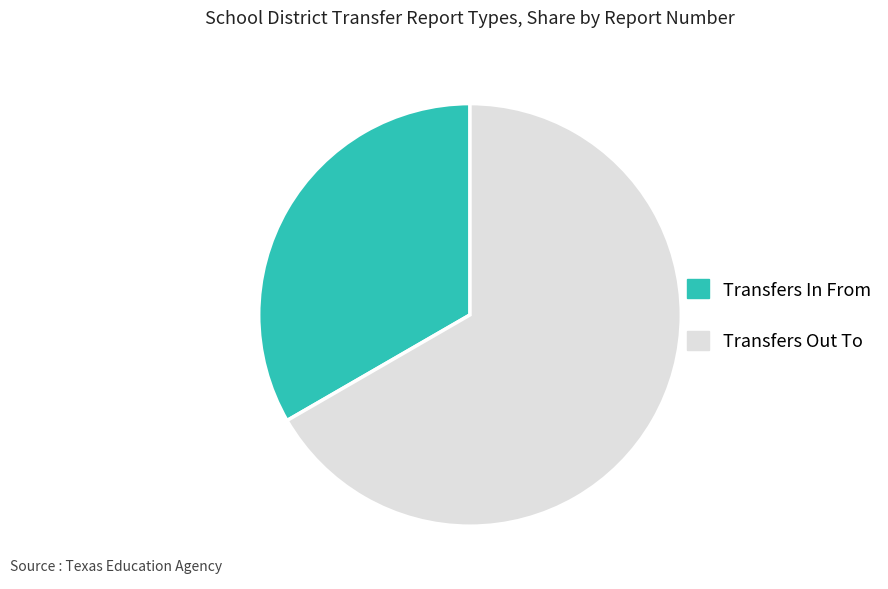

What is the ratio of the value at Transfers In From to the value at Transfers Out To?

0.5